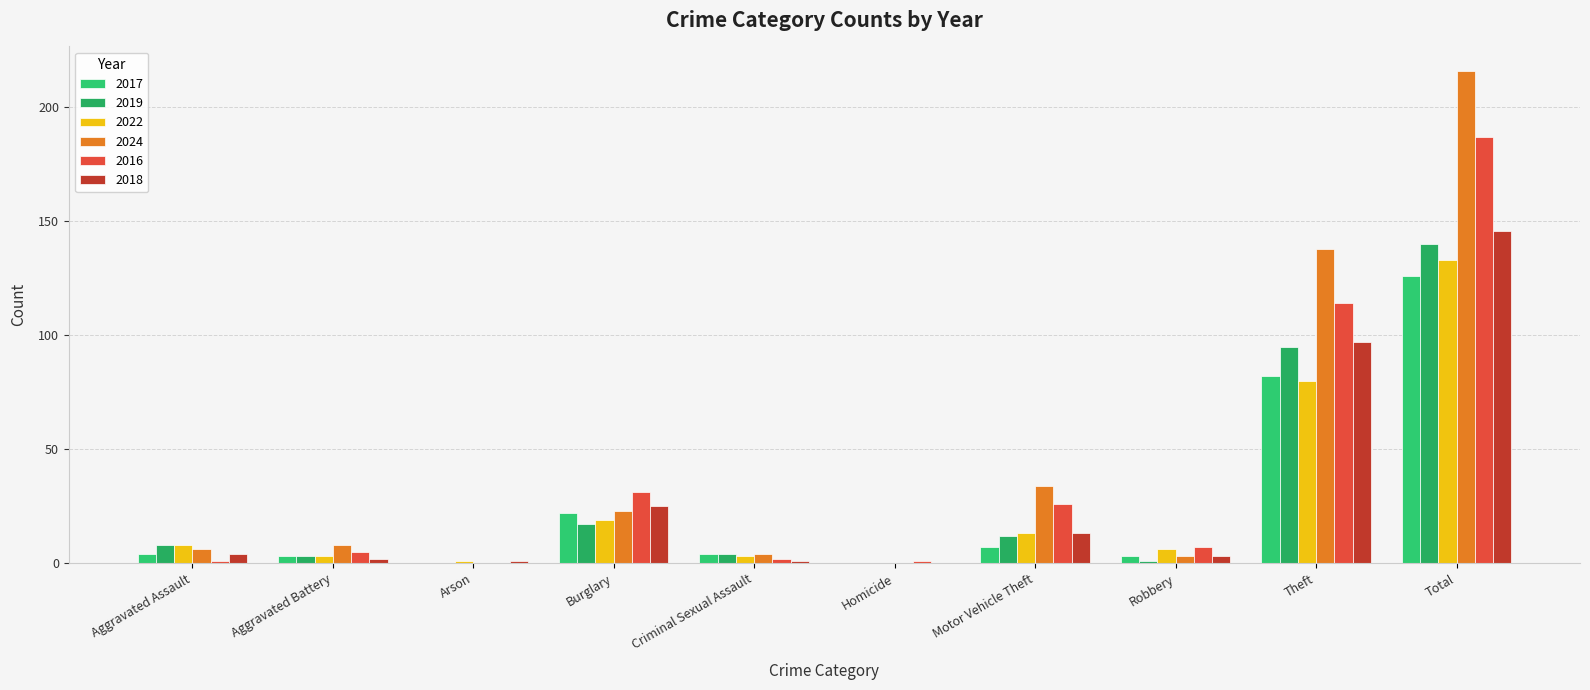

Which label corresponds to the largest value in the chart?

Total